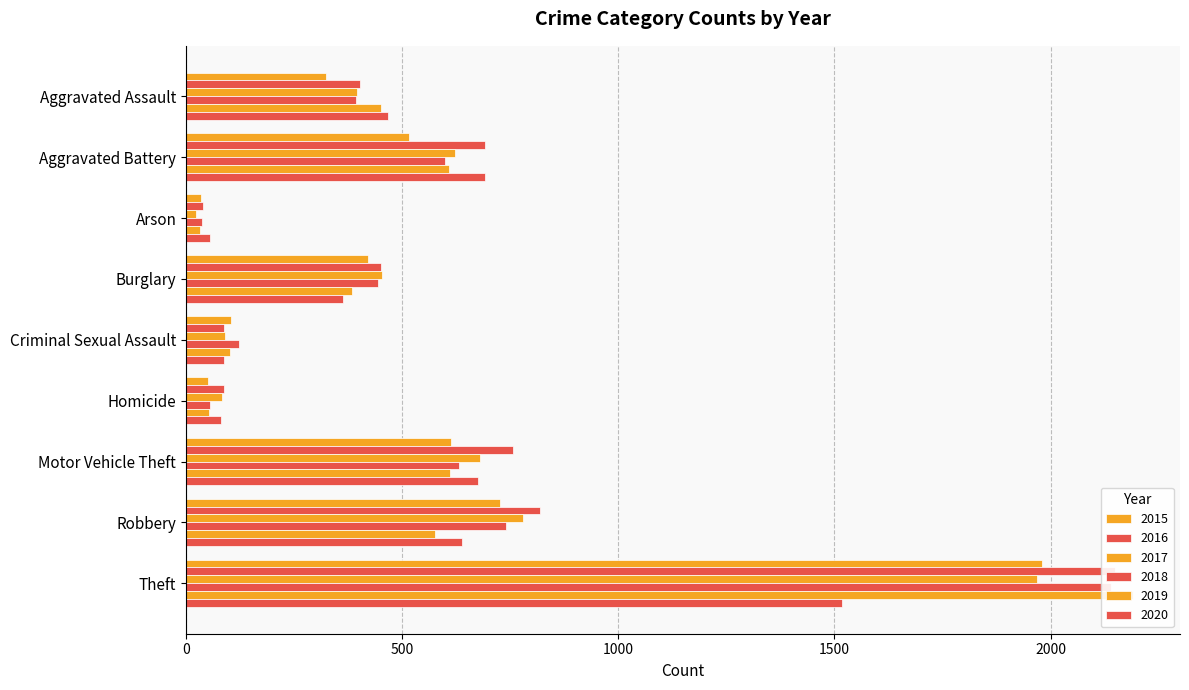

What are all the series names shown in the legend?

2015, 2016, 2017, 2018, 2019, 2020